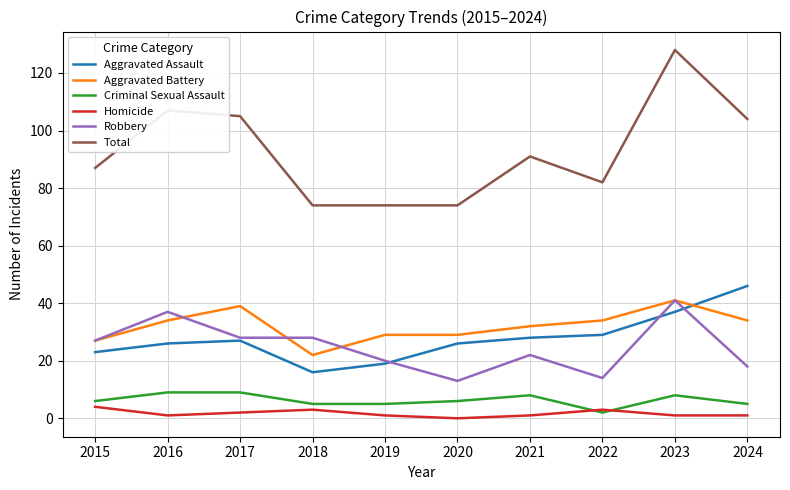

What is the maximum value for Aggravated Battery?

41